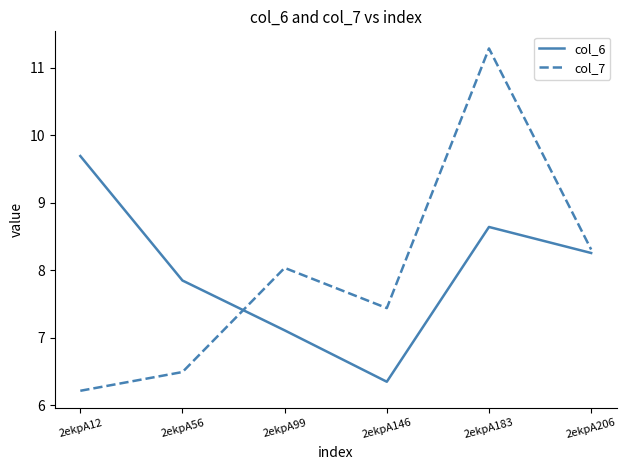

At how many categories does at least one series exceed 10?

1